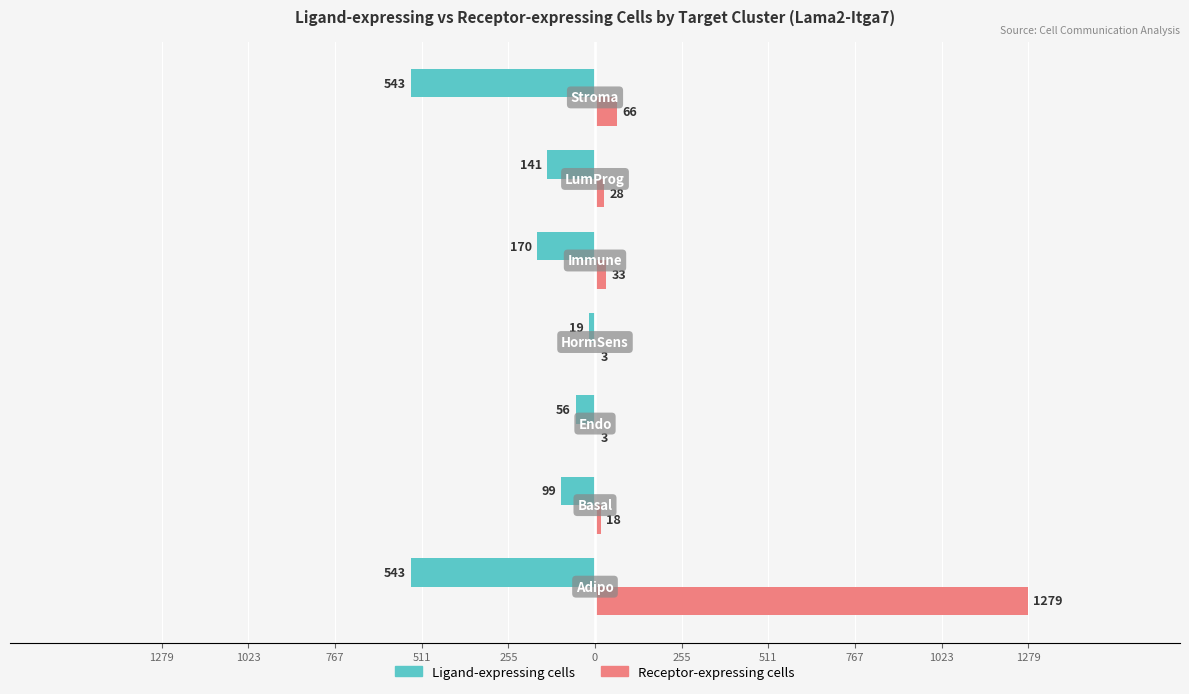

Reading left to right, list all the values displayed in this chart.

Ligand-expressing cells: -543	-99	-56	-19	-170	-141	-543
Receptor-expressing cells: 1279	18	3	3	33	28	66